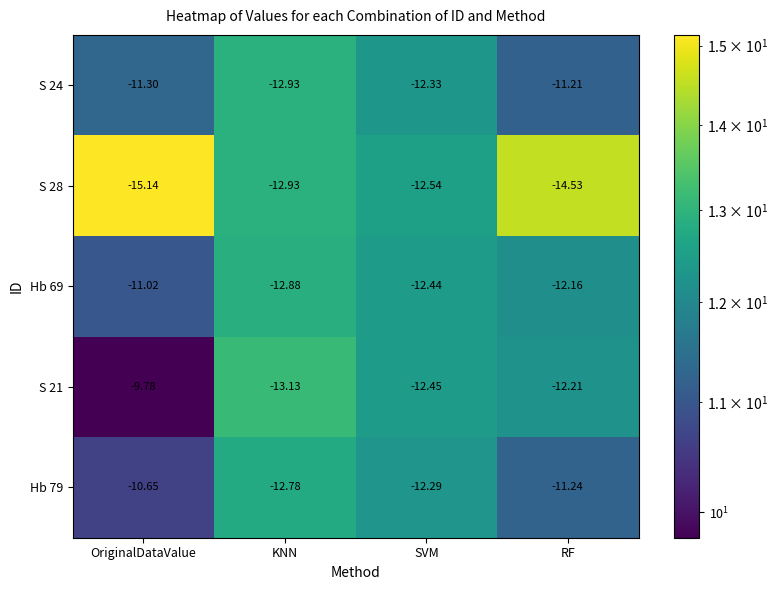

Rank the series at RF from highest to lowest value.

S 24, Hb 79, Hb 69, S 21, S 28